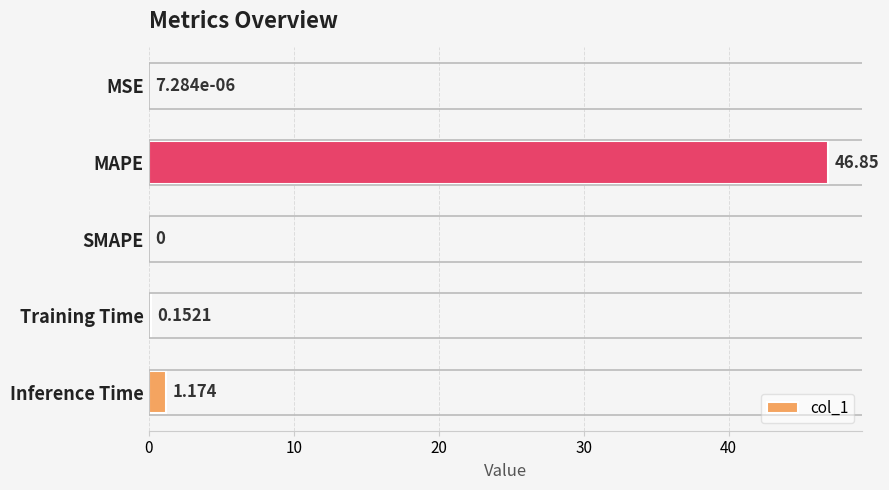

At which label is the value closest to 23?

Inference Time